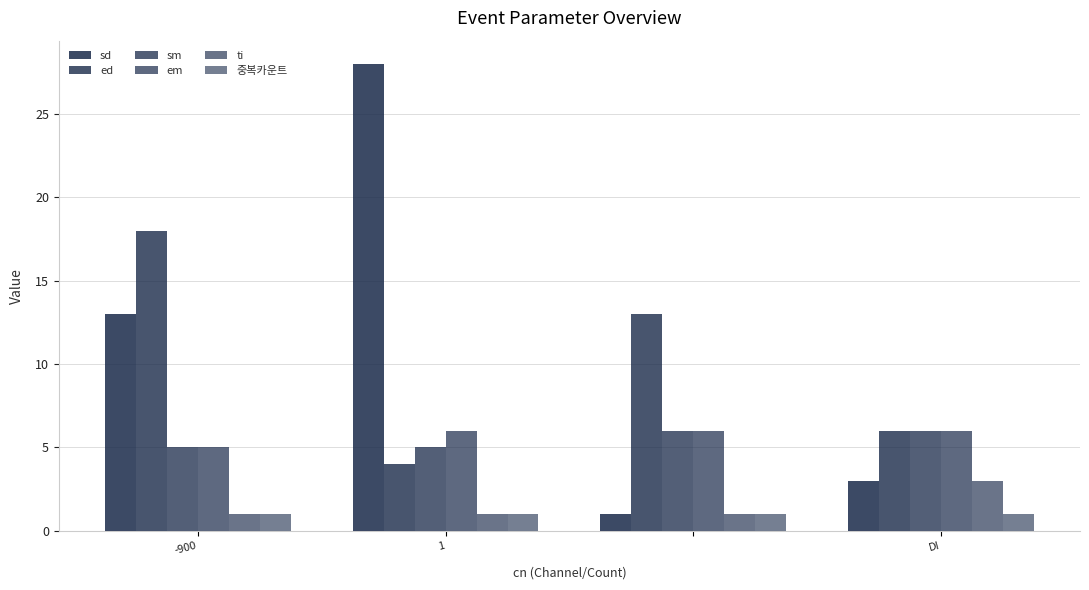

How many bars are there in total?

24